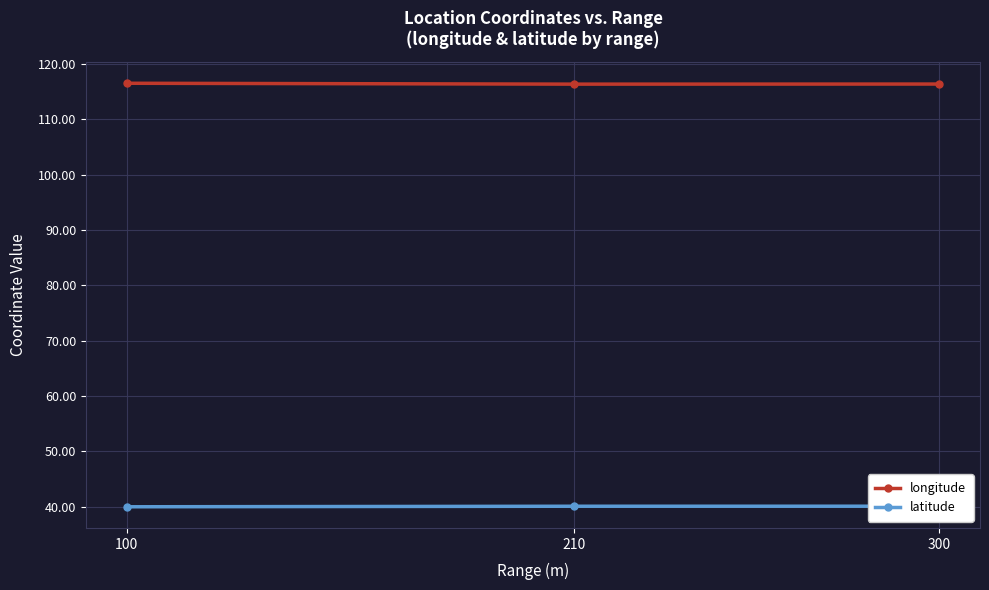

At which label is latitude closest to 40?

100